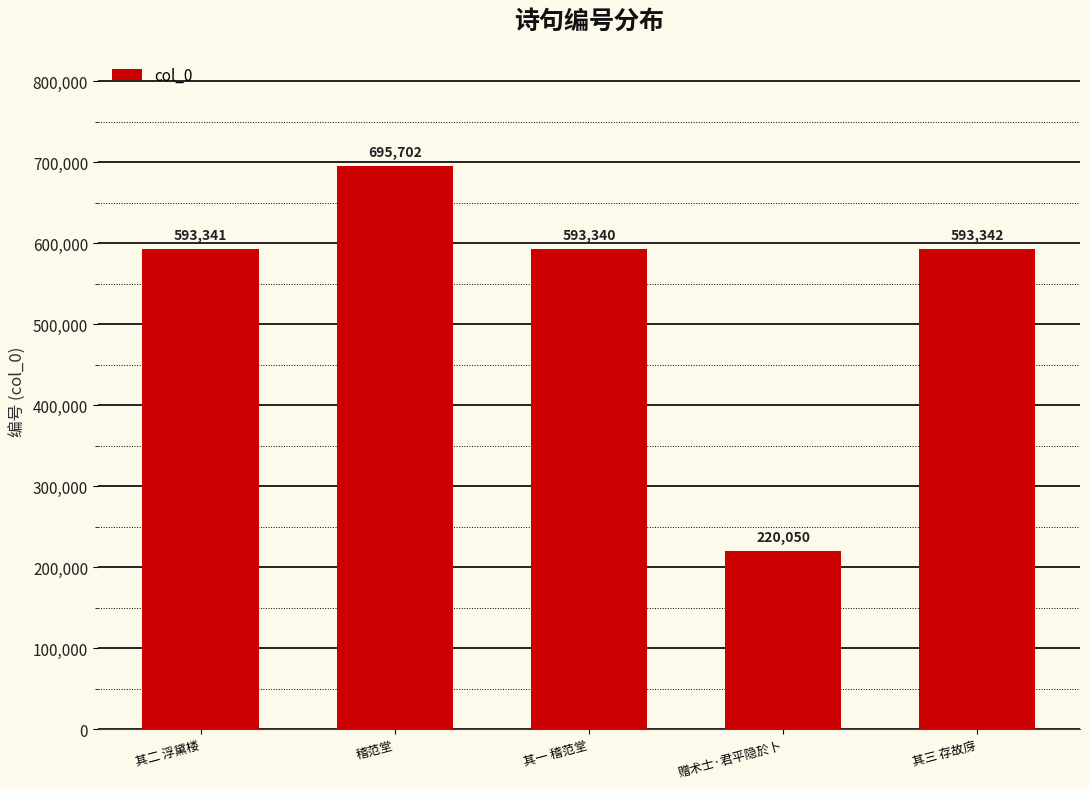

How many values are below 593341?

2